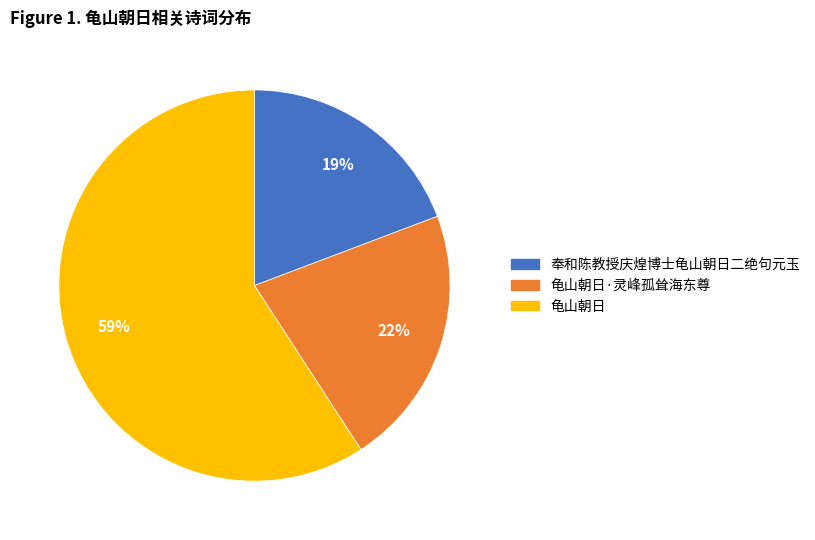

Combined, do 奉和陈教授庆煌博士龟山朝日二绝句元玉 and 龟山朝日 account for over 50%?

Yes